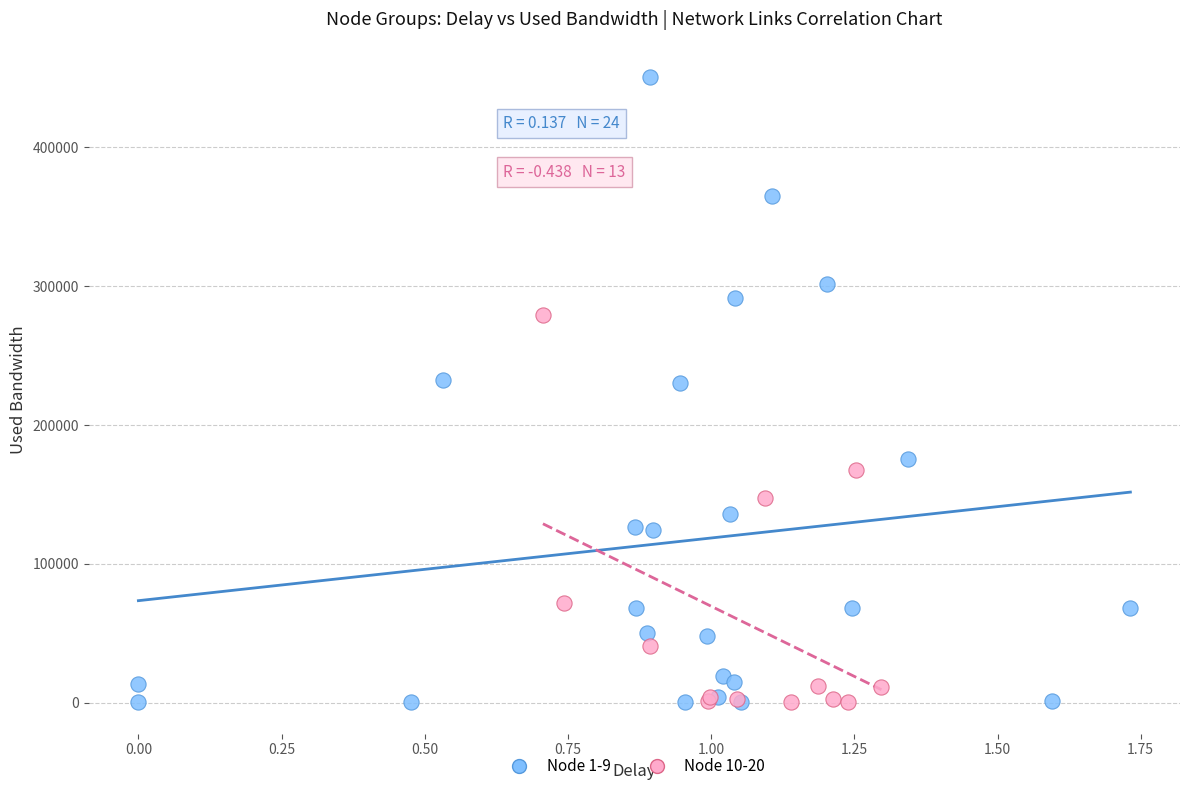

Which series has the largest Y range (max minus min)?

Node 1-9